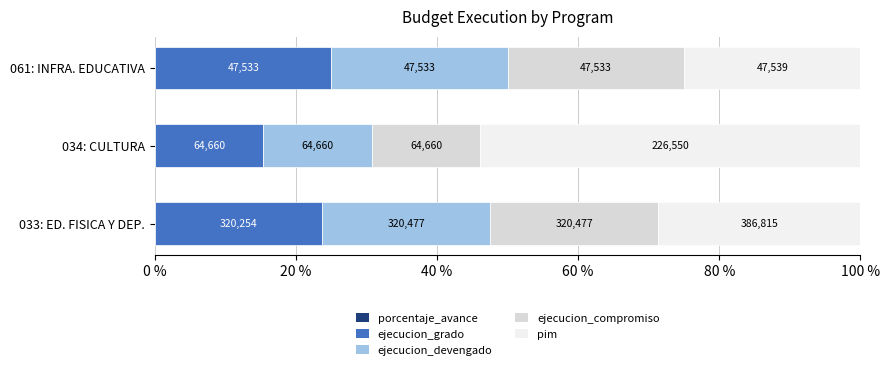

What is the value of the ejecucion_compromiso bar at the 2nd from the left?

15.4